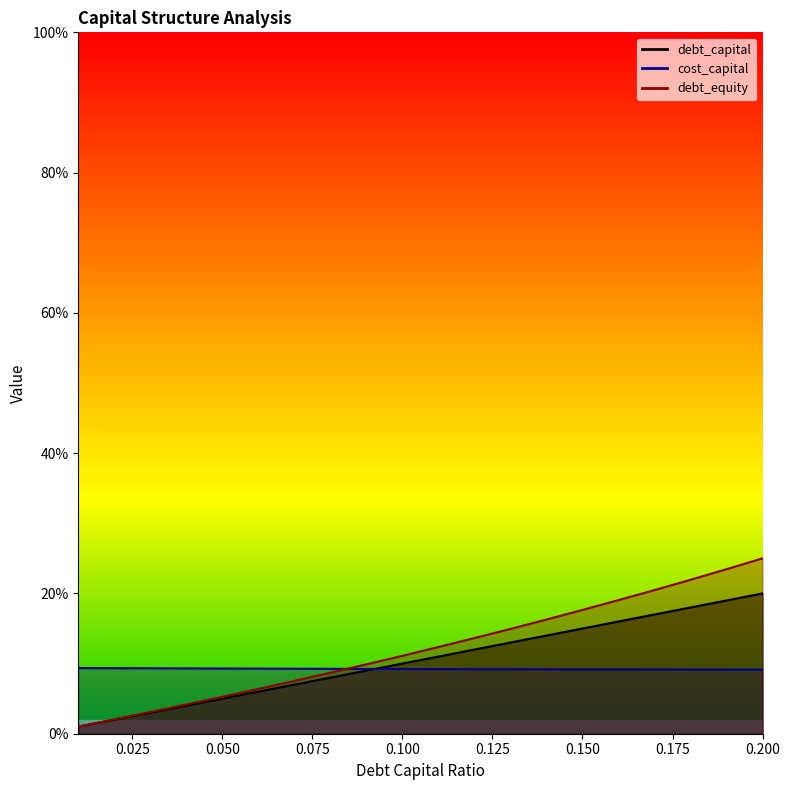

At 79, list the series in order from largest to smallest.

cost_capital, debt_equity, debt_capital